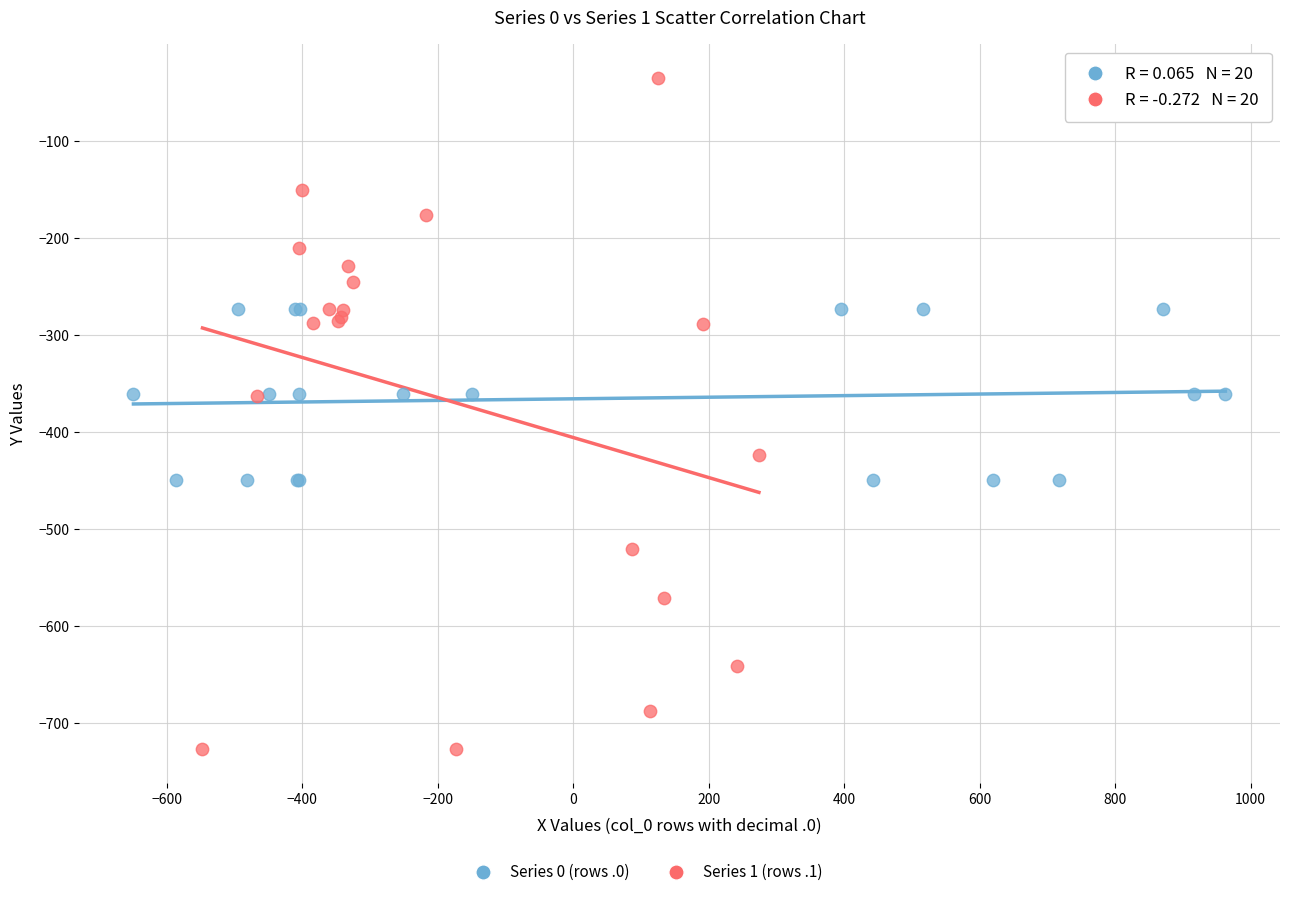

Which series reaches the maximum Y coordinate?

Series 1 (rows .1)